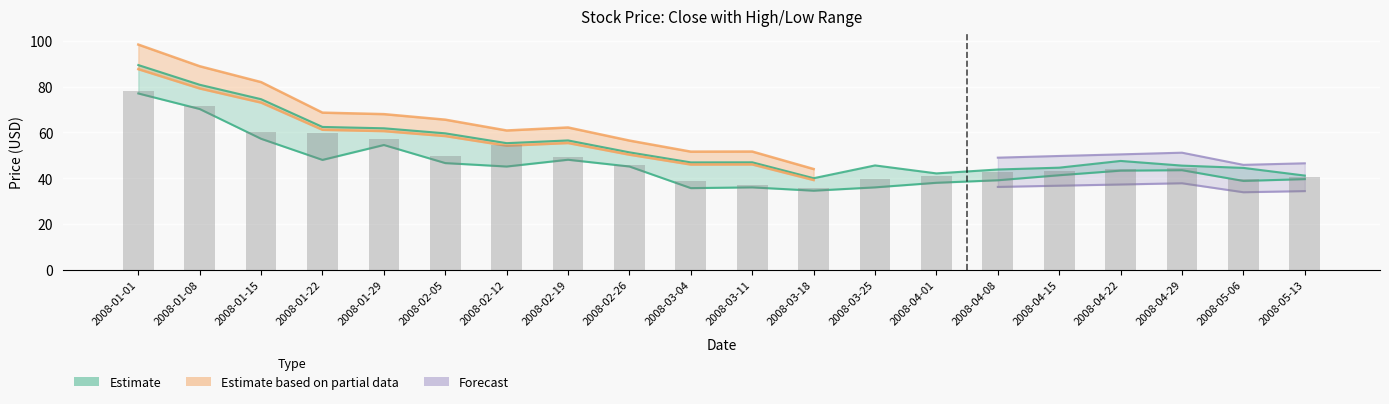

Which label corresponds to the smallest value in the chart?

2008-03-18